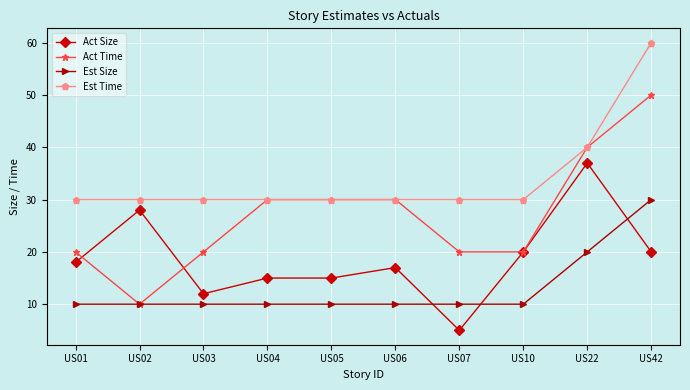

How many lines are shown in the chart?

4